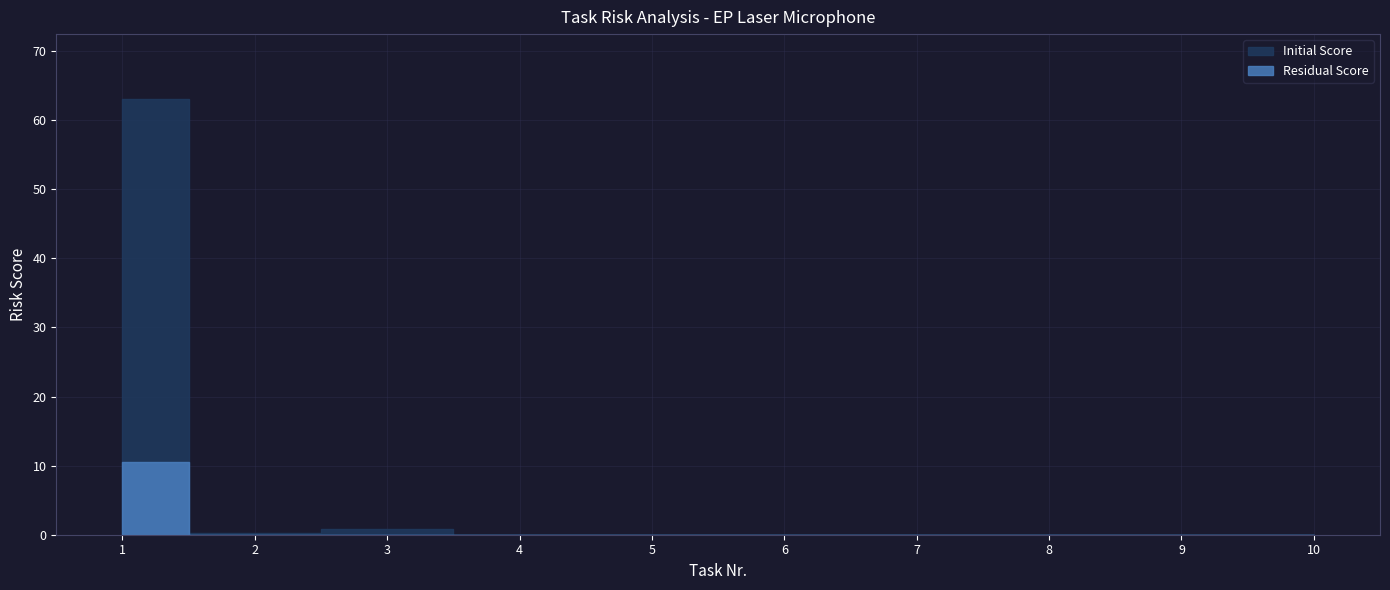

What are all the series names shown in the legend?

Initial Score, Residual Score